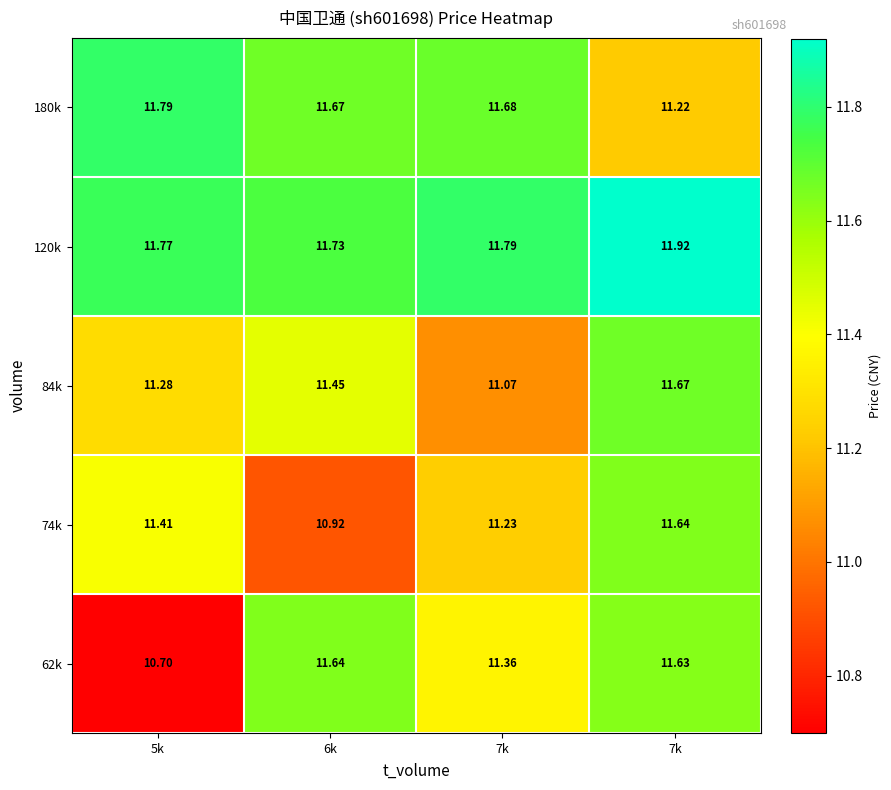

How many series are shown in this chart?

5